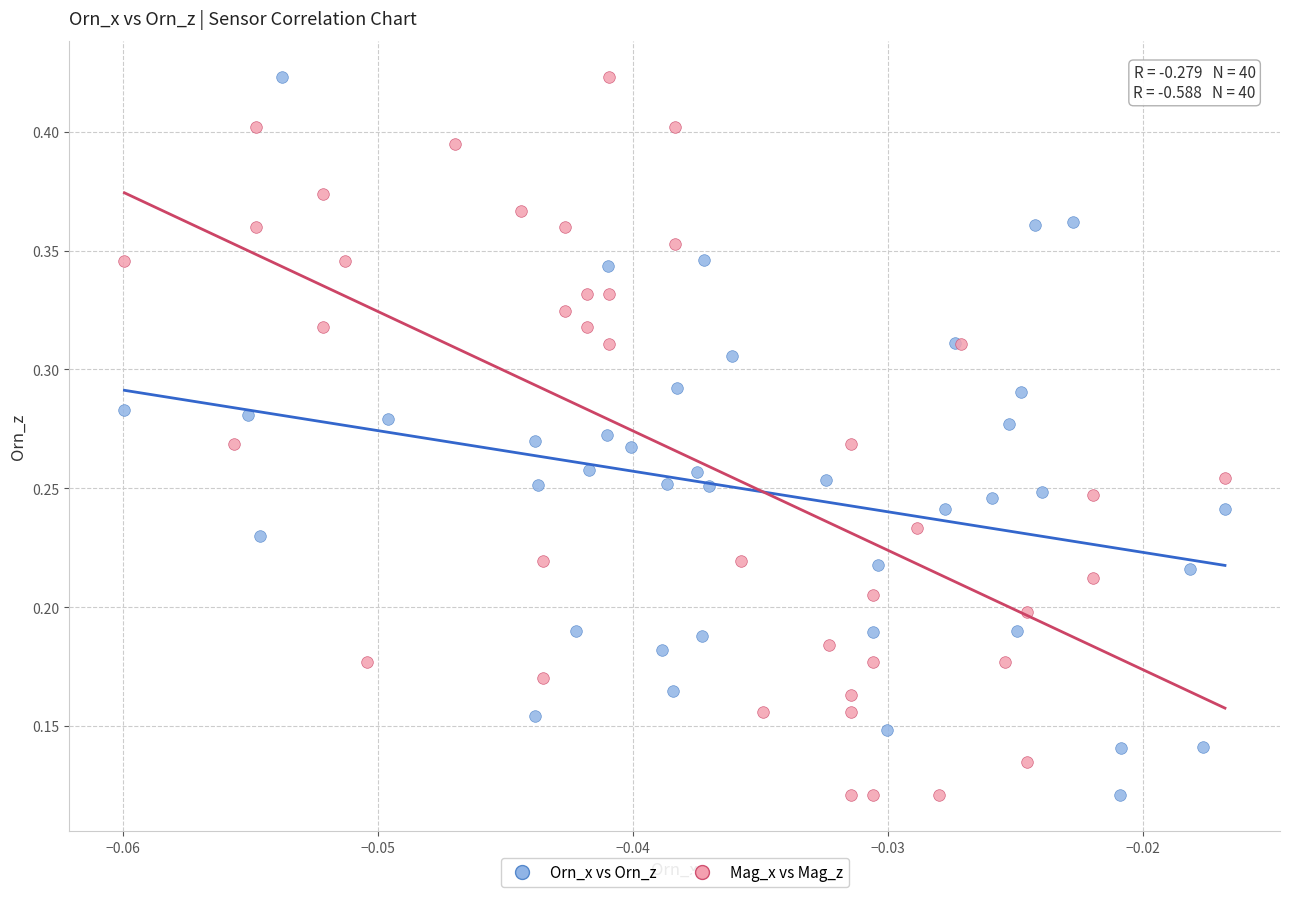

What are all the series names shown in the legend?

Orn_x vs Orn_z, Mag_x vs Mag_z